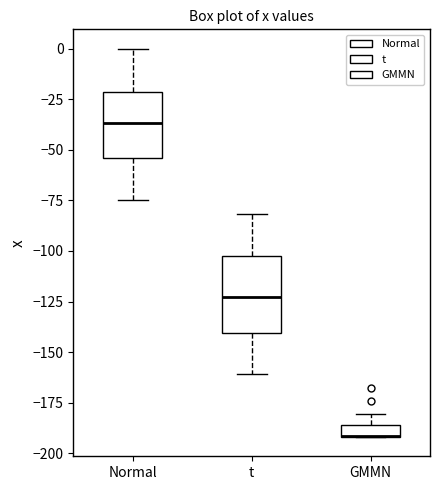

Where is the lower edge of the box for Normal on the y-axis? The values are not printed on the chart, so give them approximately, as read against the axis.

-55